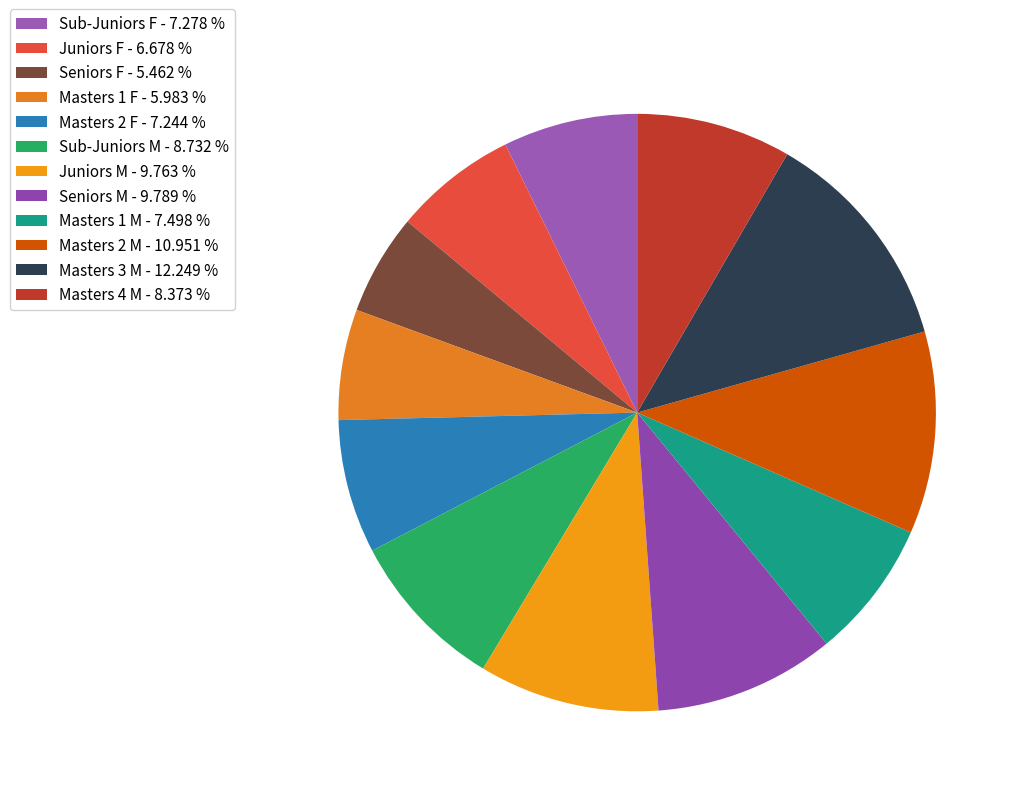

Approximately how many times larger is the value at Masters 2 F compared to Seniors M?

0.7